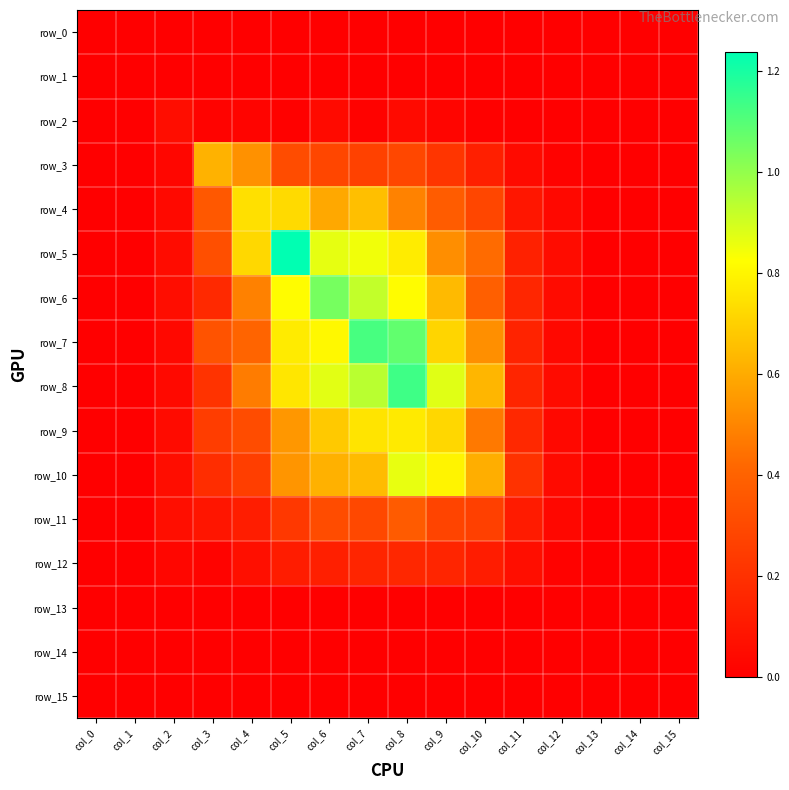

List the labels in order of row_12 value, largest first.

col_8, col_9, col_7, col_6, col_5, col_10, col_4, col_11, col_2, col_3, col_12, col_13, col_15, col_14, col_0, col_1